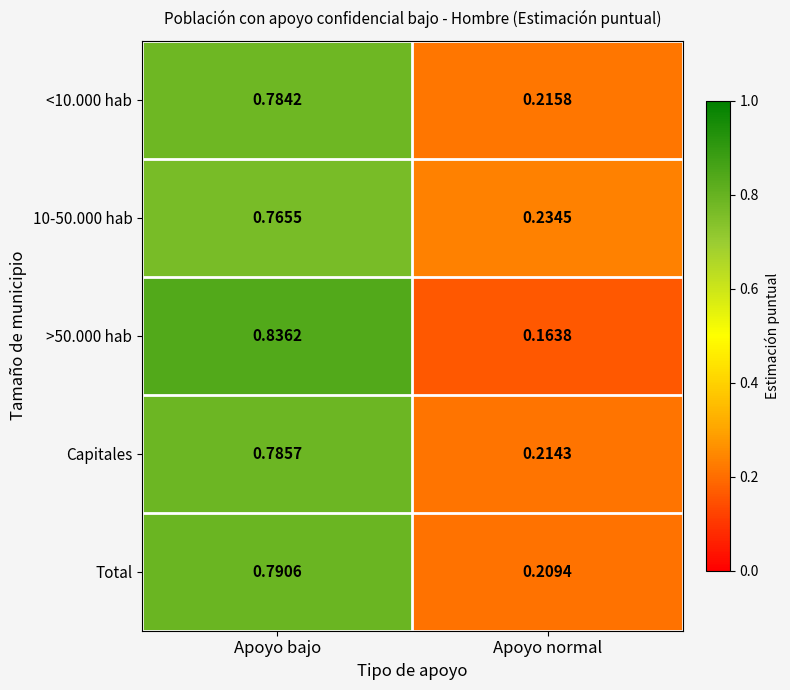

At which label does Capitales reach its peak?

Apoyo bajo